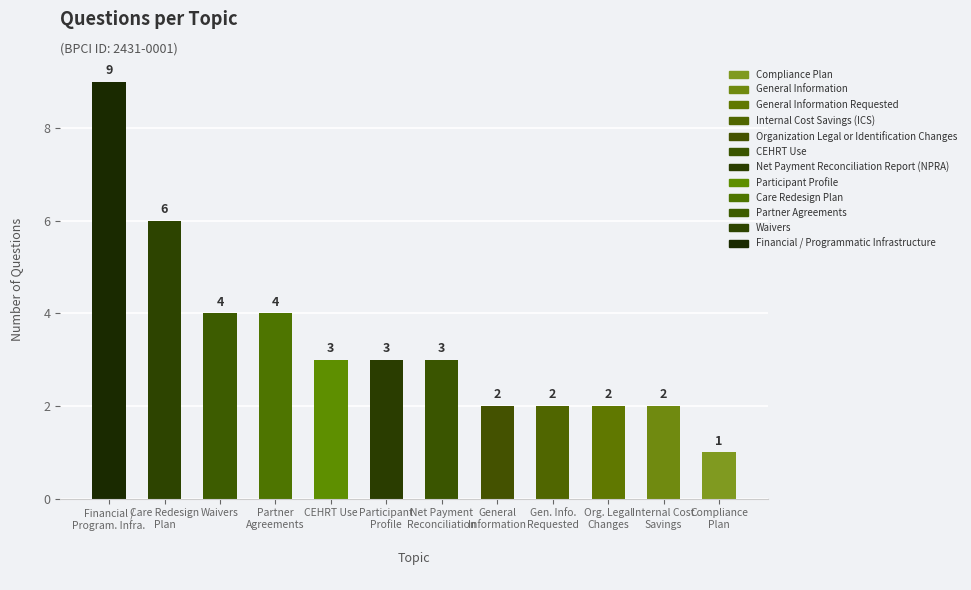

Read the value at Waivers.

4